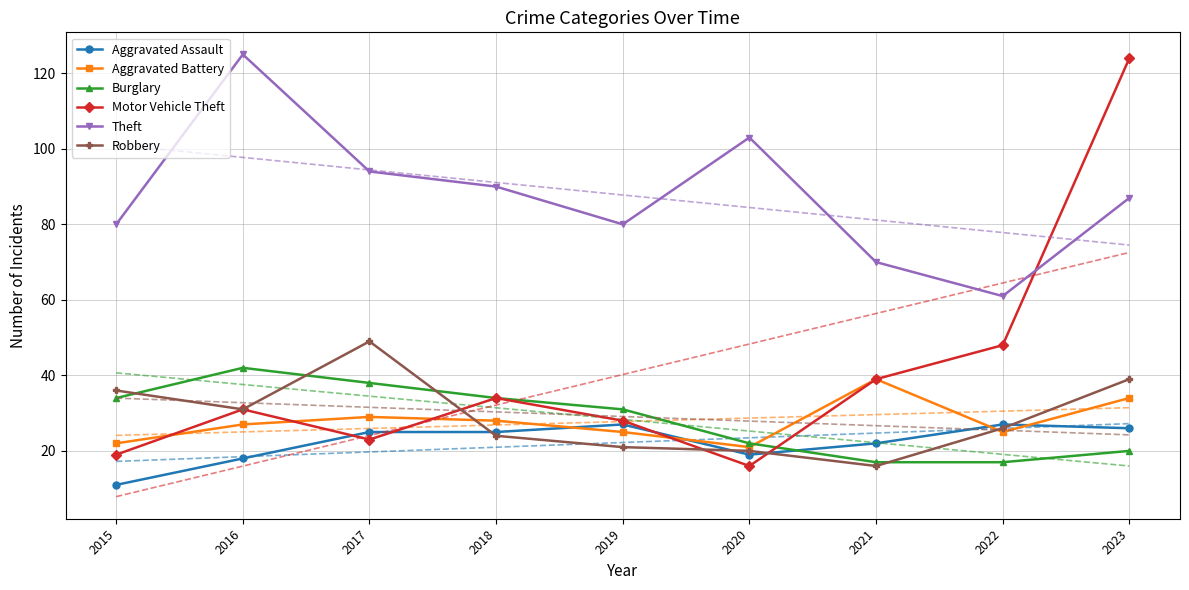

At 2020, list the series in order from largest to smallest.

Theft, Burglary, Aggravated Battery, Robbery, Aggravated Assault, Motor Vehicle Theft